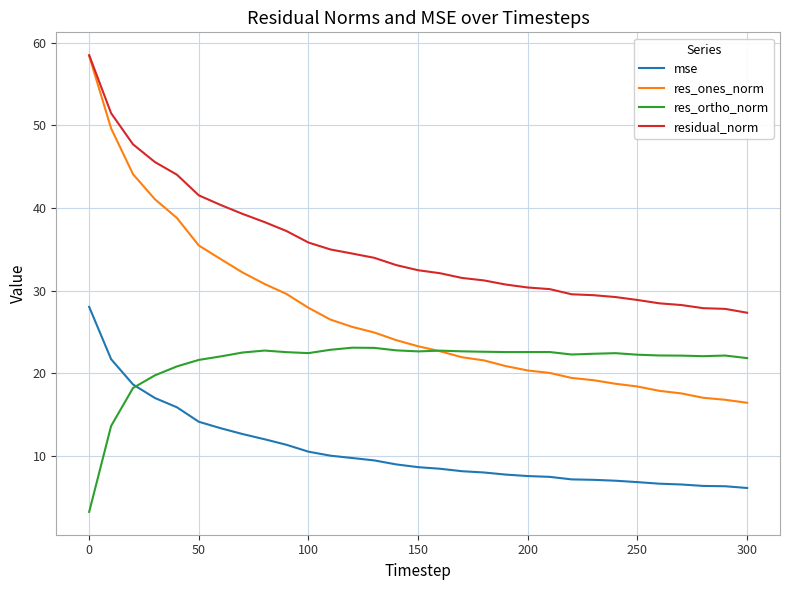

True or false: mse and res_ones_norm intersect in this chart.

False